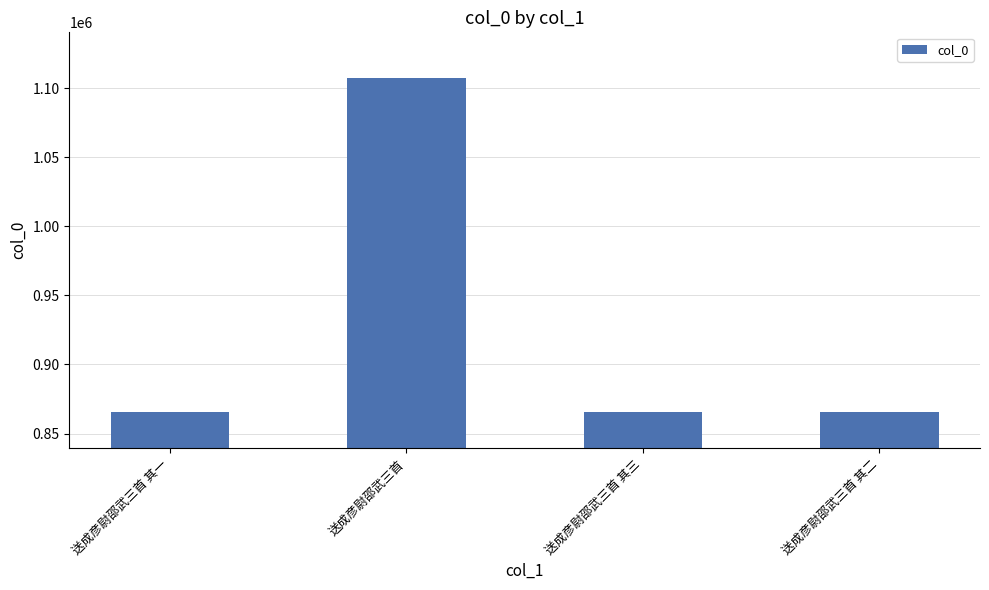

Does the chart contain stacked bars?

No